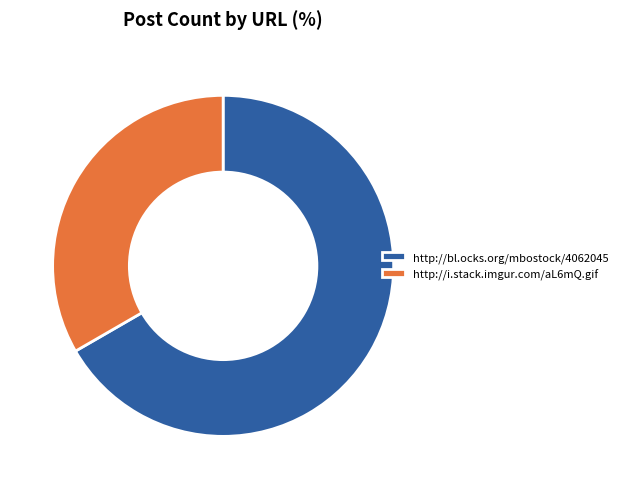

Rank the categories by value from highest to lowest.

http://bl.ocks.org/mbostock/4062045, http://i.stack.imgur.com/aL6mQ.gif